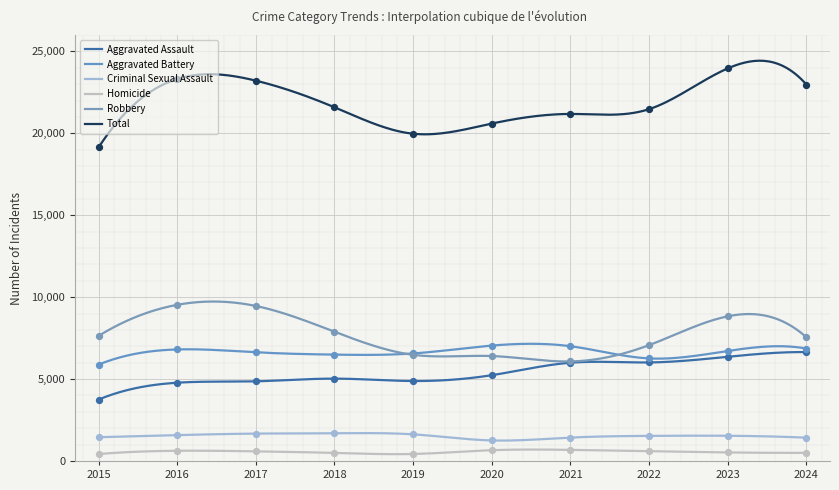

Which series contains the lowest Y value?

Homicide